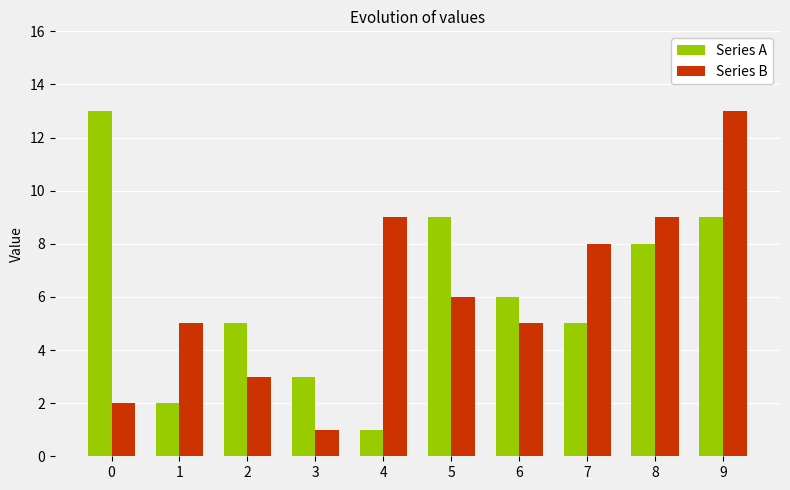

How many bars are there in each group?

2